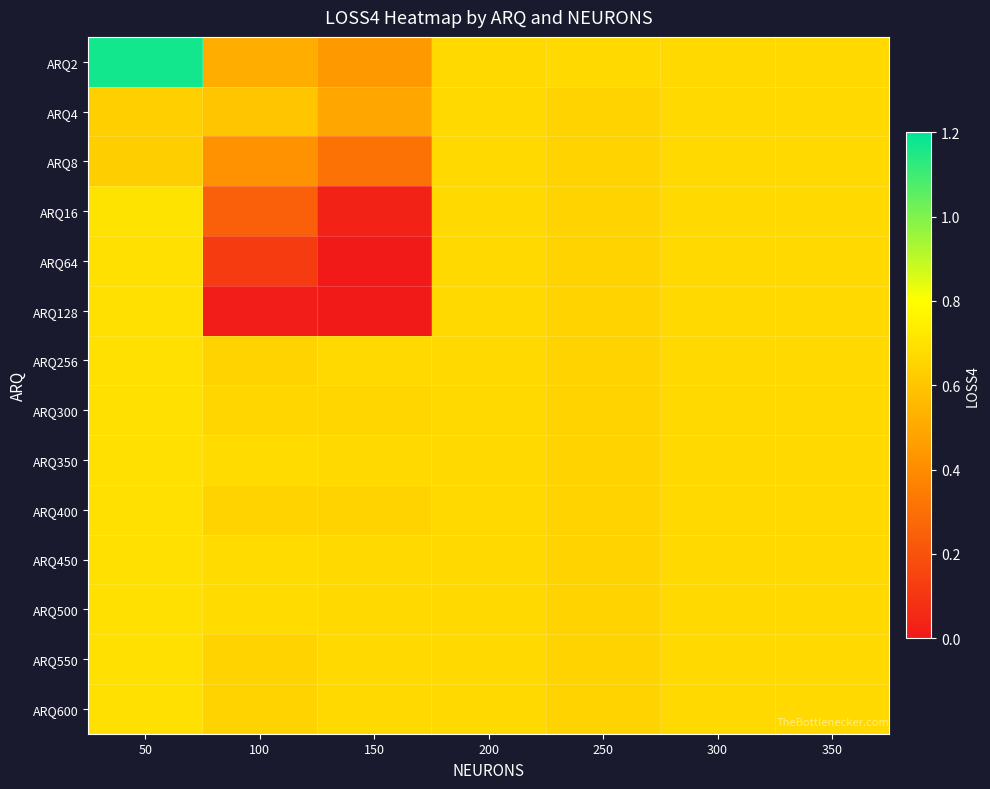

Reading right to left, what are all the values shown in this chart?

ARQ2: 350=0.7	300=0.7	250=0.7	200=0.7	150=0.4	100=0.5	50=1.2
ARQ4: 350=0.7	300=0.7	250=0.6	200=0.7	150=0.5	100=0.6	50=0.6
ARQ8: 350=0.7	300=0.7	250=0.6	200=0.7	150=0.3	100=0.4	50=0.6
ARQ16: 350=0.7	300=0.7	250=0.6	200=0.7	150=0.0	100=0.2	50=0.7
ARQ64: 350=0.7	300=0.7	250=0.6	200=0.7	150=0.0	100=0.1	50=0.7
ARQ128: 350=0.7	300=0.7	250=0.6	200=0.7	150=0.0	100=0.0	50=0.7
ARQ256: 350=0.7	300=0.7	250=0.6	200=0.7	150=0.7	100=0.6	50=0.7
ARQ300: 350=0.7	300=0.7	250=0.6	200=0.7	150=0.7	100=0.7	50=0.7
ARQ350: 350=0.7	300=0.7	250=0.6	200=0.7	150=0.7	100=0.7	50=0.7
ARQ400: 350=0.7	300=0.7	250=0.6	200=0.7	150=0.6	100=0.6	50=0.7
ARQ450: 350=0.7	300=0.7	250=0.6	200=0.7	150=0.7	100=0.7	50=0.7
ARQ500: 350=0.7	300=0.7	250=0.6	200=0.7	150=0.7	100=0.7	50=0.7
ARQ550: 350=0.7	300=0.7	250=0.6	200=0.7	150=0.7	100=0.6	50=0.7
ARQ600: 350=0.7	300=0.7	250=0.6	200=0.7	150=0.7	100=0.6	50=0.7